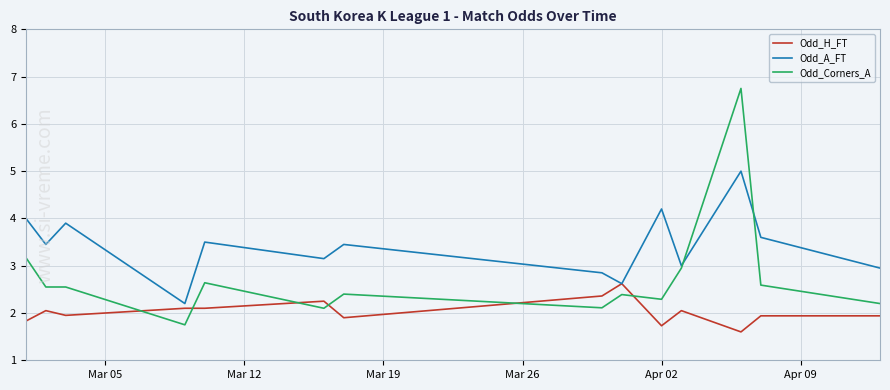

True or false: Odd_Corners_A and Odd_H_FT intersect in this chart.

True